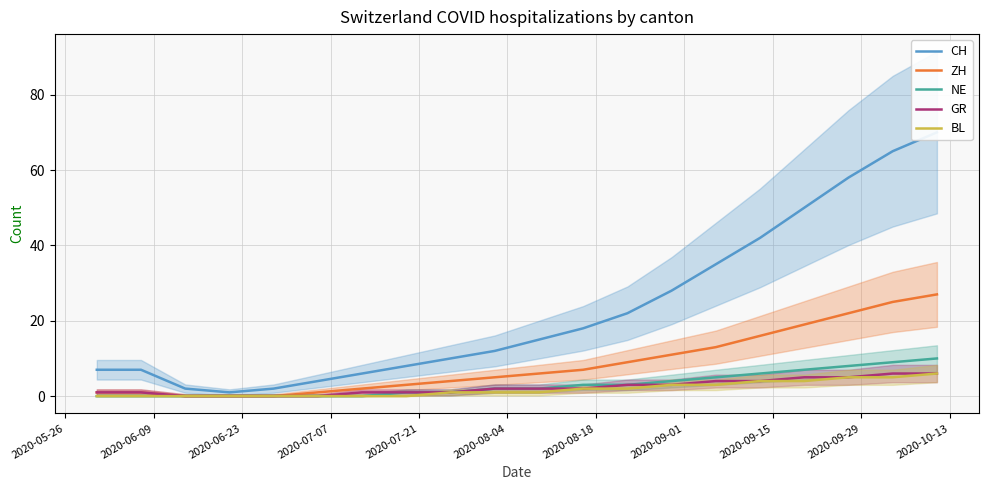

What is the maximum value for ZH?

27